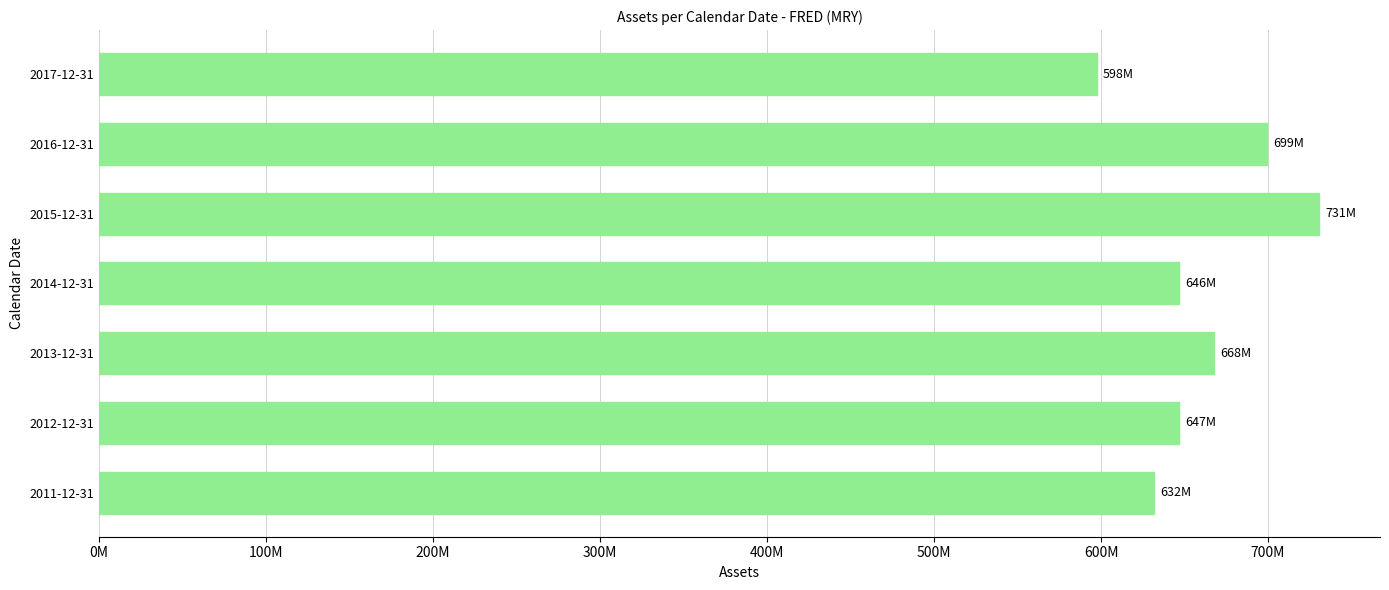

Are the bars grouped side by side (vs. stacked)?

No